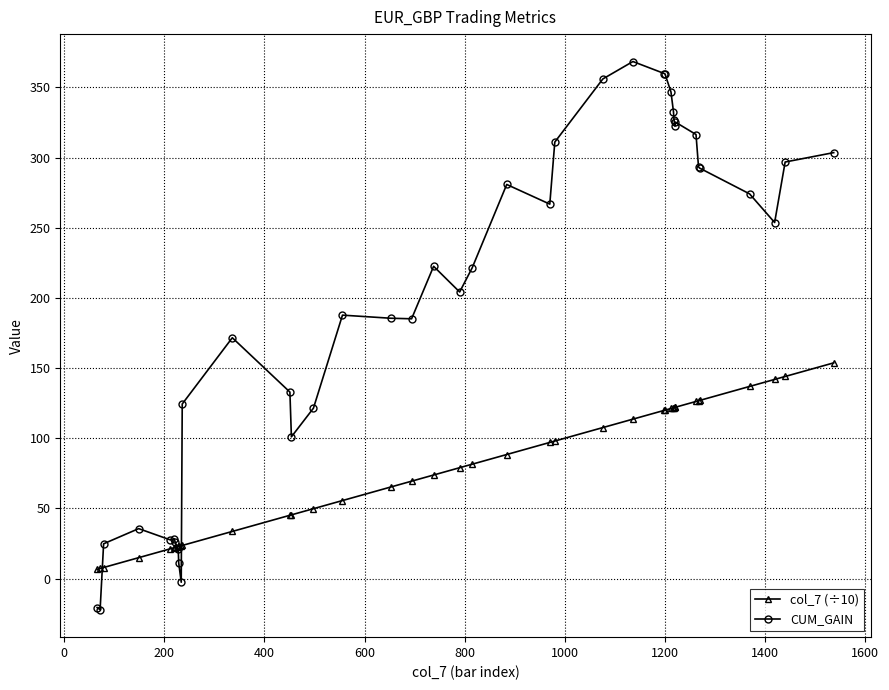

True or false: CUM_GAIN and col_7 (÷10) intersect in this chart.

True